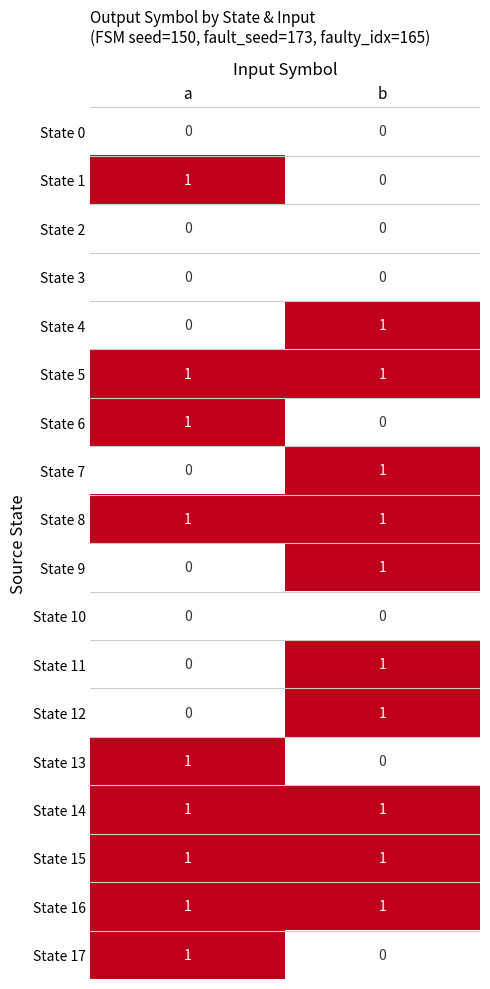

The State 13 series shows 1 at a. True or false?

True